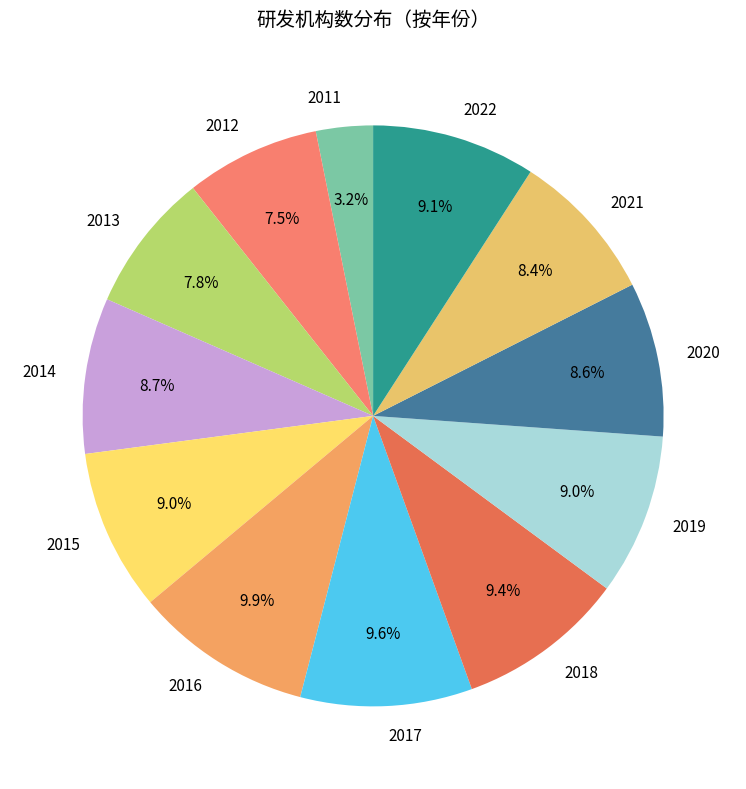

Which has a higher value, 2011 or 2012?

2012